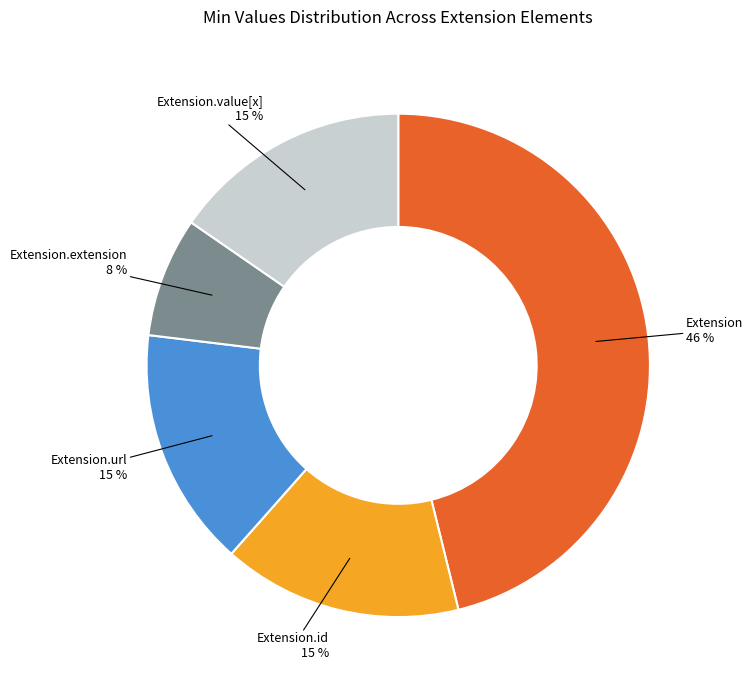

Is it true that Extension.value[x] is 15% of the pie?

True